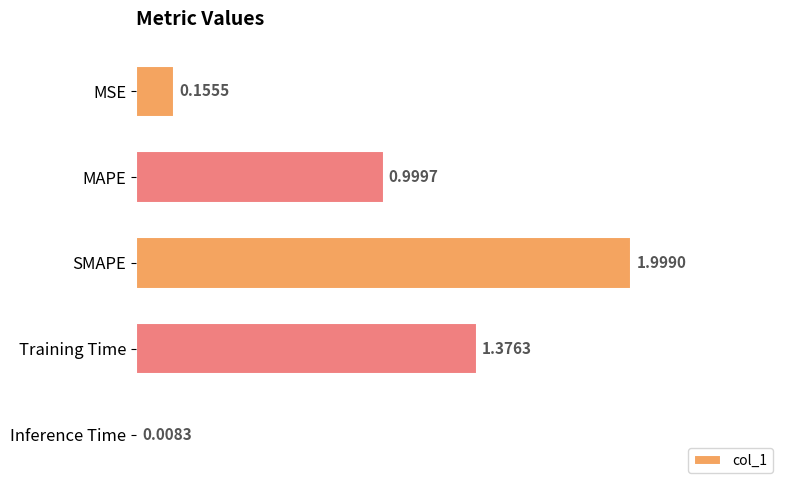

At which label is the value closest to 1?

MAPE